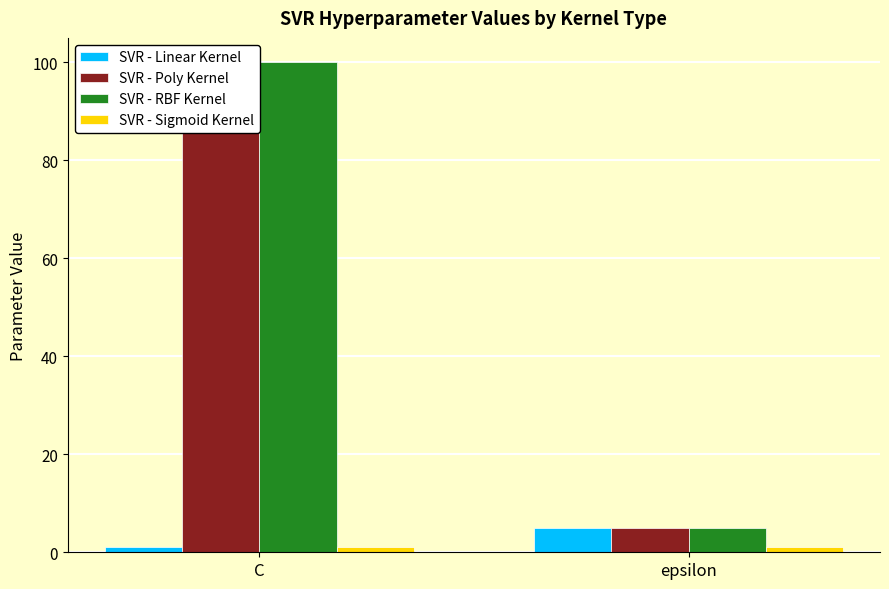

At epsilon, list the series in order from largest to smallest.

SVR - Linear Kernel, SVR - Poly Kernel, SVR - RBF Kernel, SVR - Sigmoid Kernel